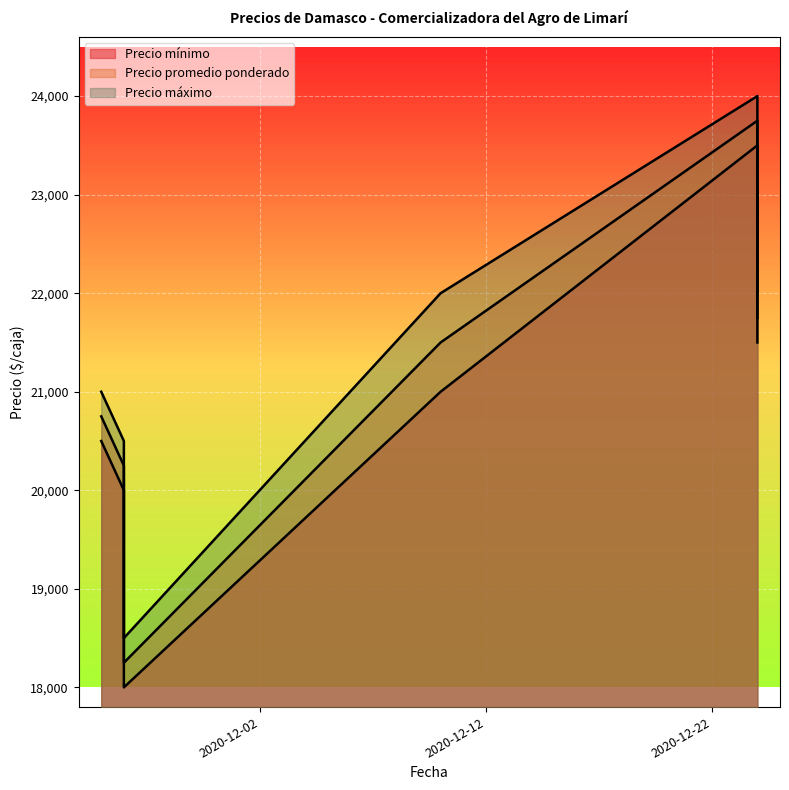

What is the lowest value of the Precio mínimo series?

18000